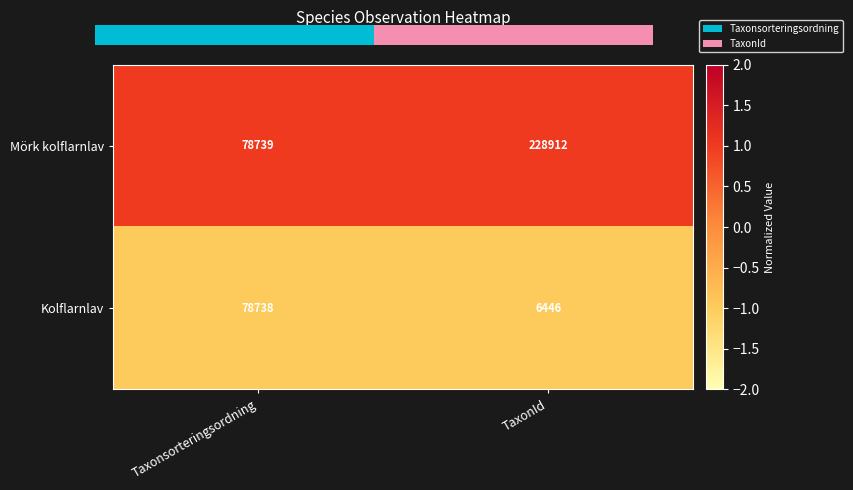

At how many categories does at least one series exceed 0?

2